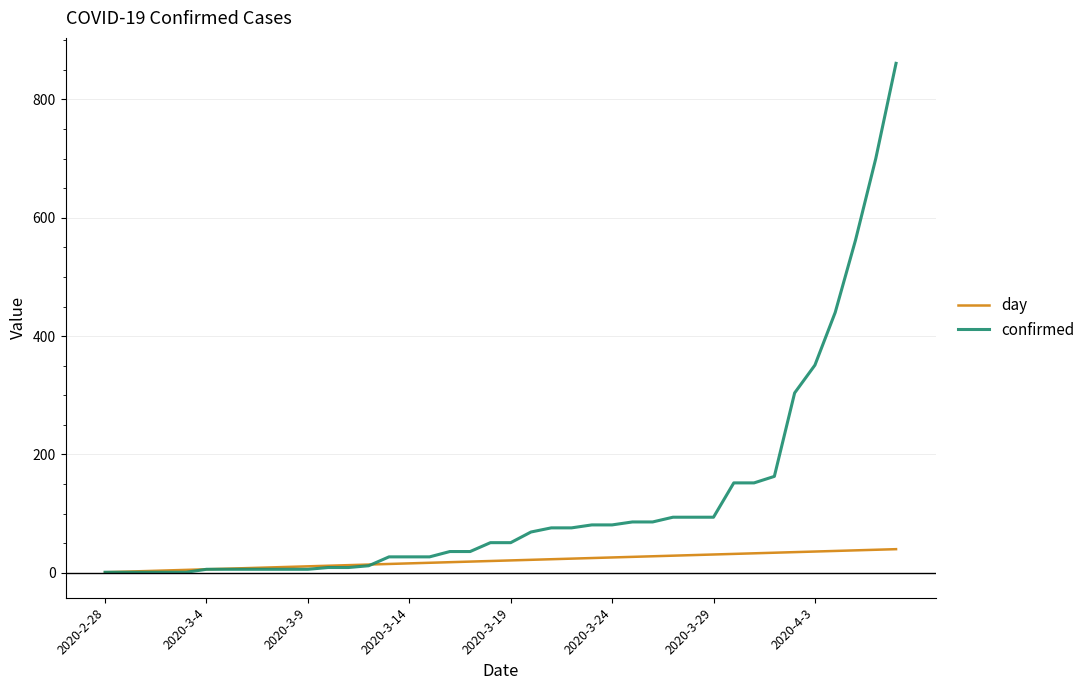

Which series has the largest range (max minus min)?

confirmed